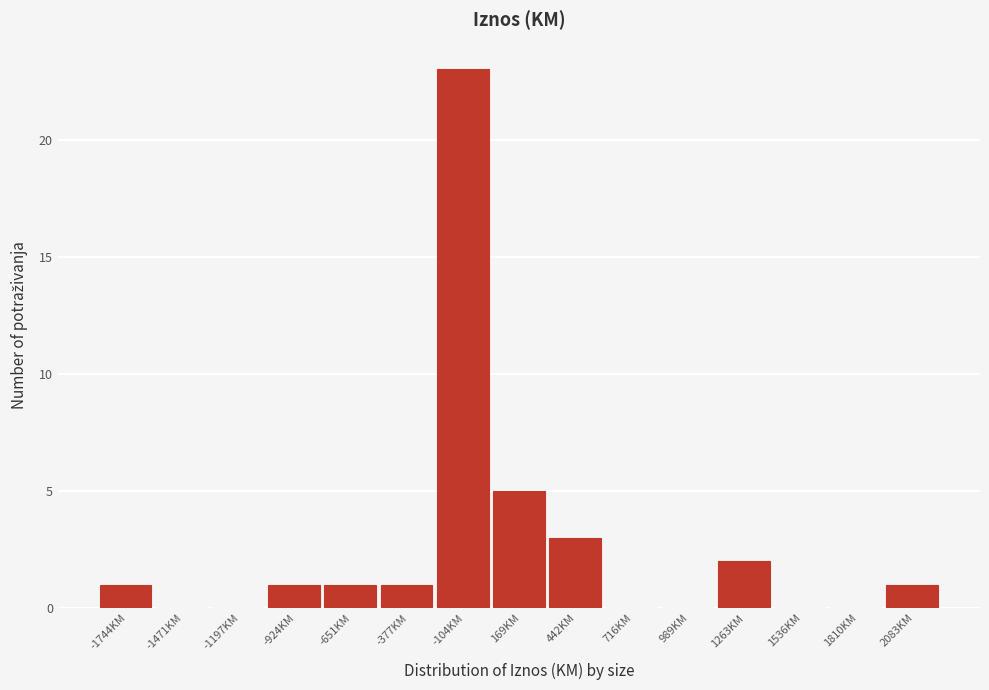

Reading left to right, transcribe all the data shown in this chart.

-1744KM=1	-1471KM=0	-1197KM=0	-924KM=1	-651KM=1	-377KM=1	-104KM=23	169KM=5	442KM=3	716KM=0	989KM=0	1263KM=2	1536KM=0	1810KM=0	2083KM=1